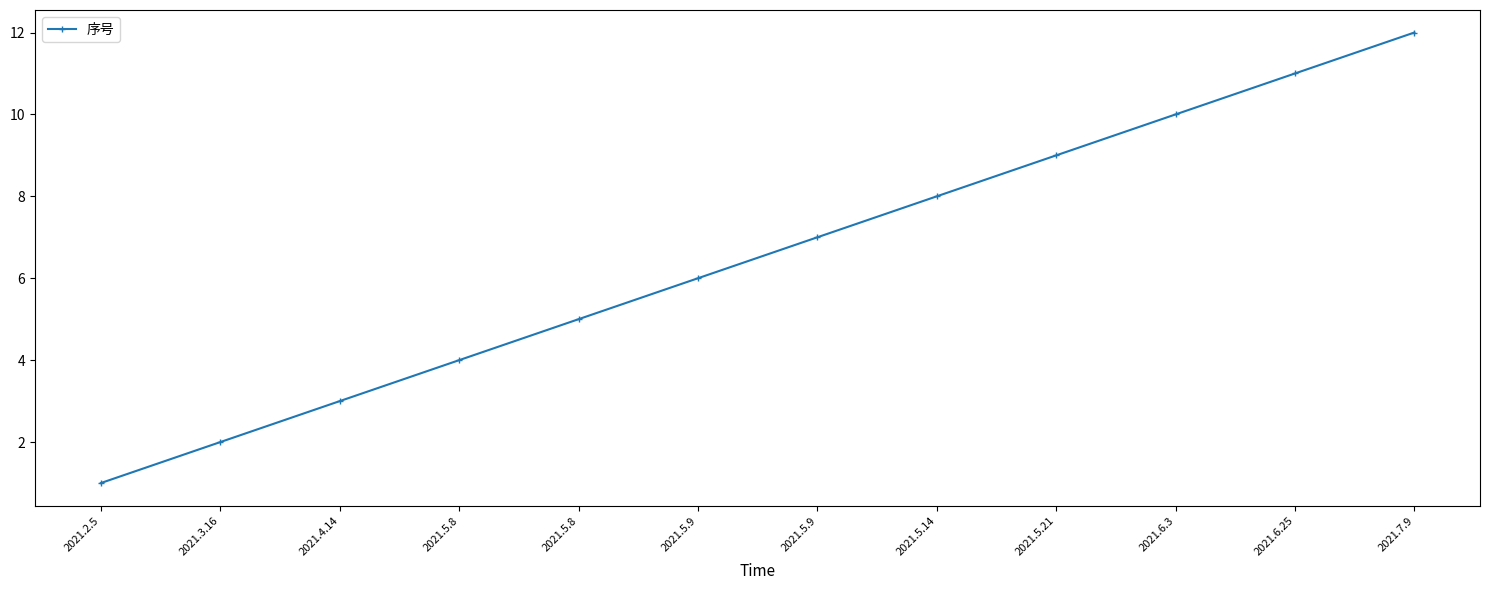

What is the ratio of the value at 2021.5.9 to the value at 2021.2.5?

7.0